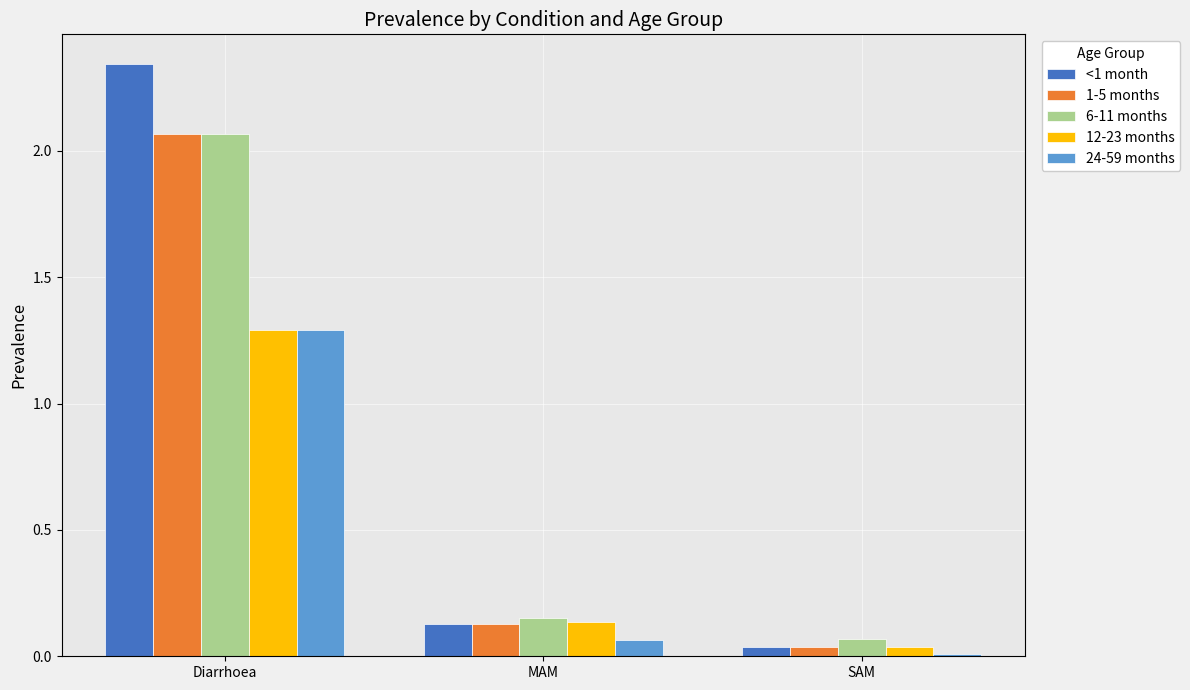

True or false: <1 month has a value of 0.0 at SAM.

True